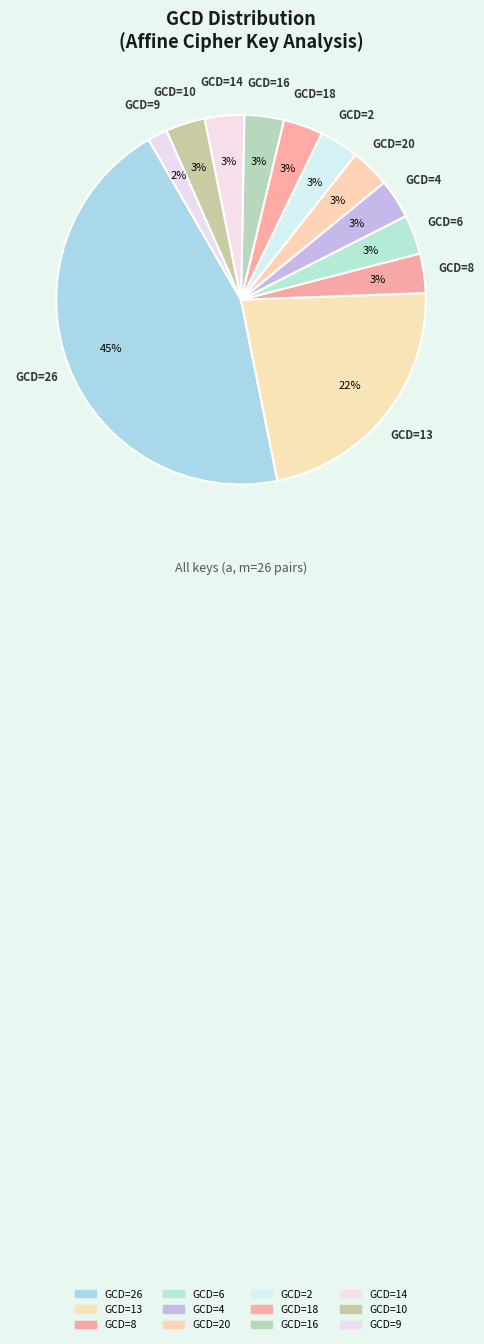

How many segments does this pie chart have?

12